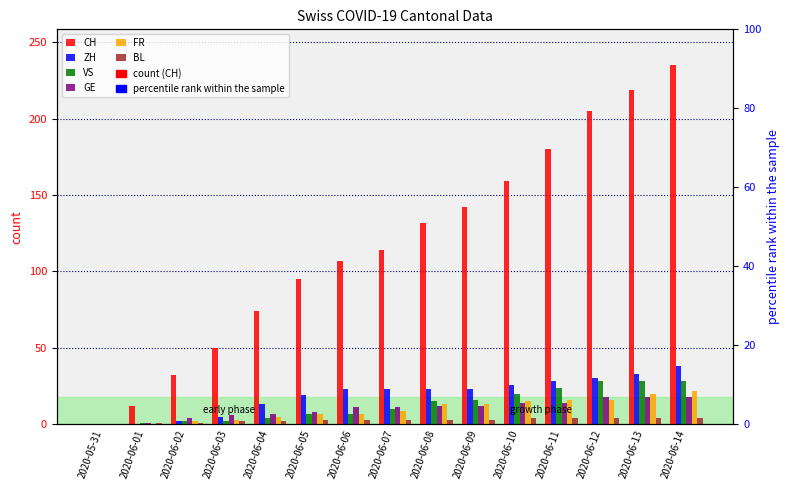

The value of GE at 2020-06-01 is 1. True or false?

True